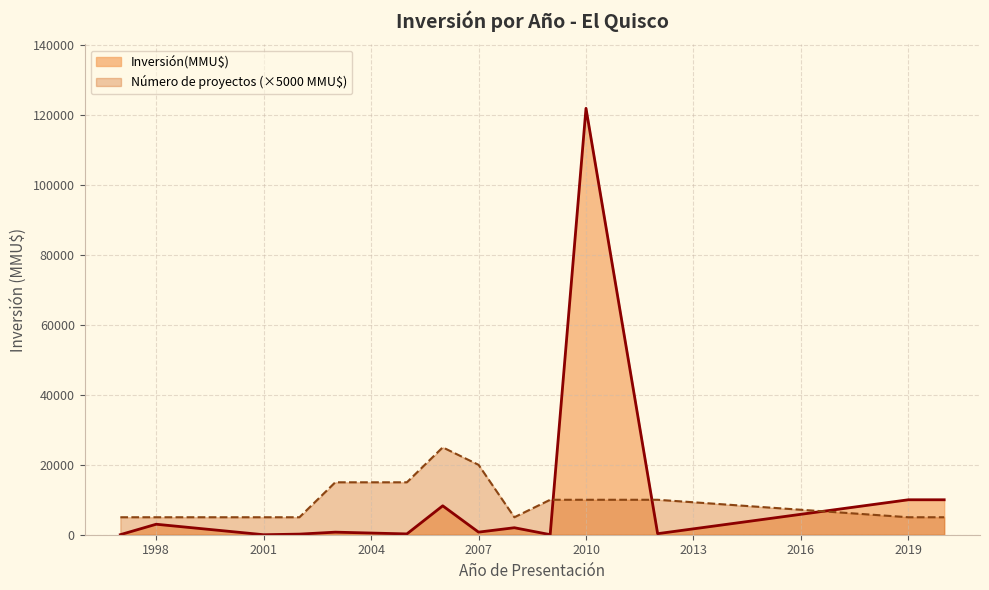

What is the difference between the maximum and minimum values in the Inversión(MMU$) series?

122000